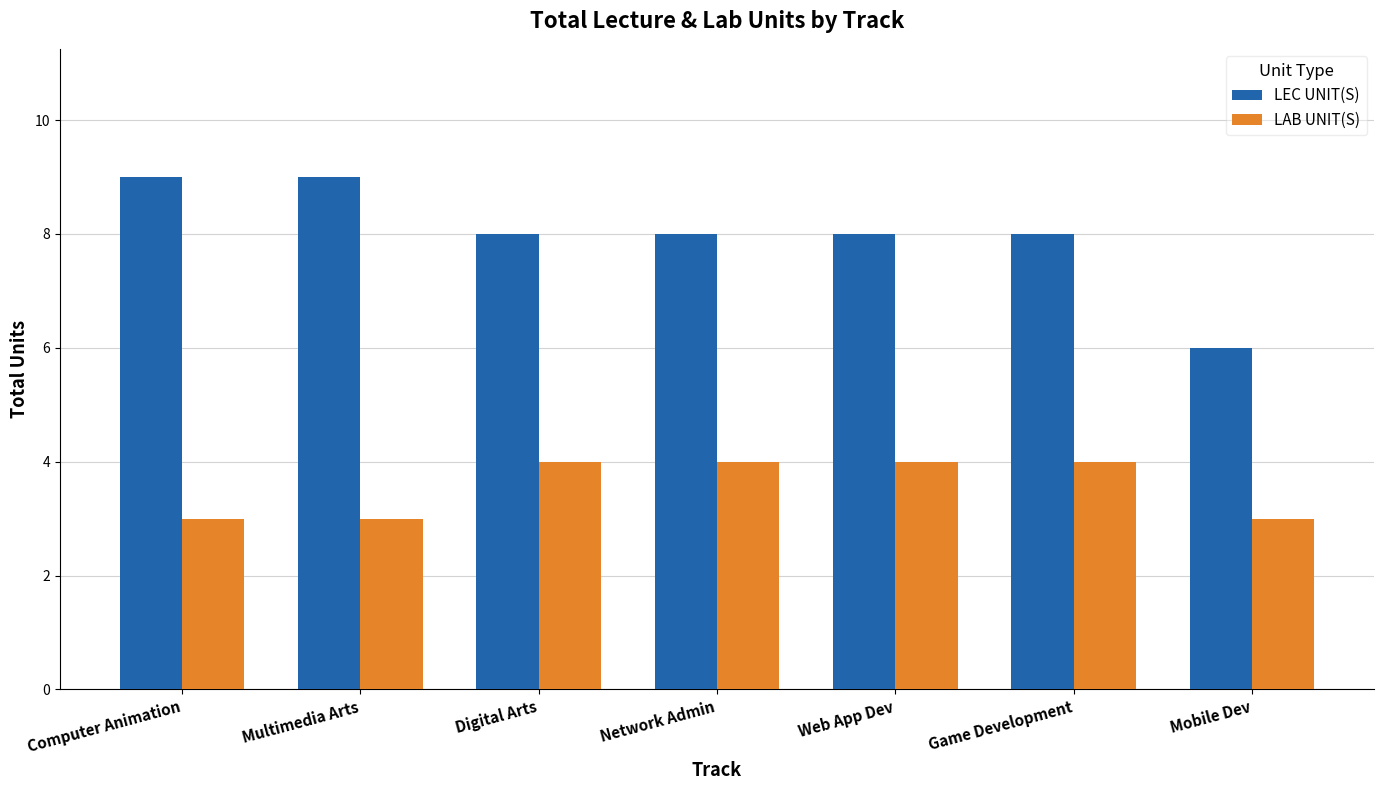

How many bars are there in total?

14